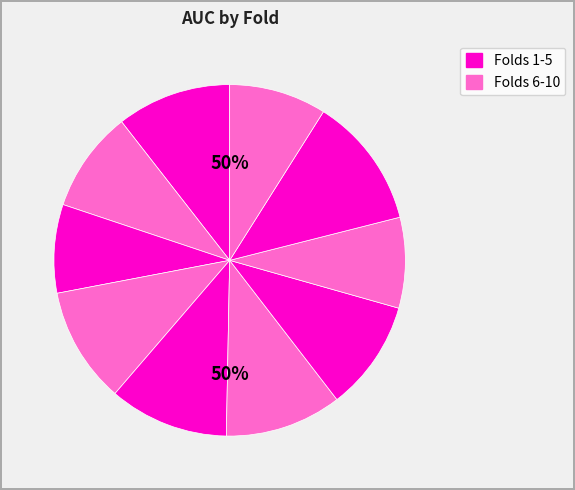

To the nearest percent, what is the combined percentage of 6 and 10?

20%